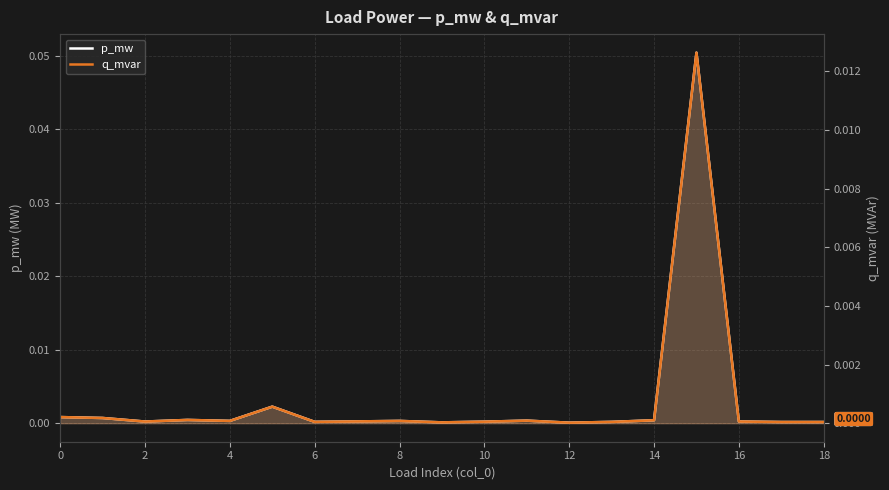

At how many categories does at least one series exceed 0?

19